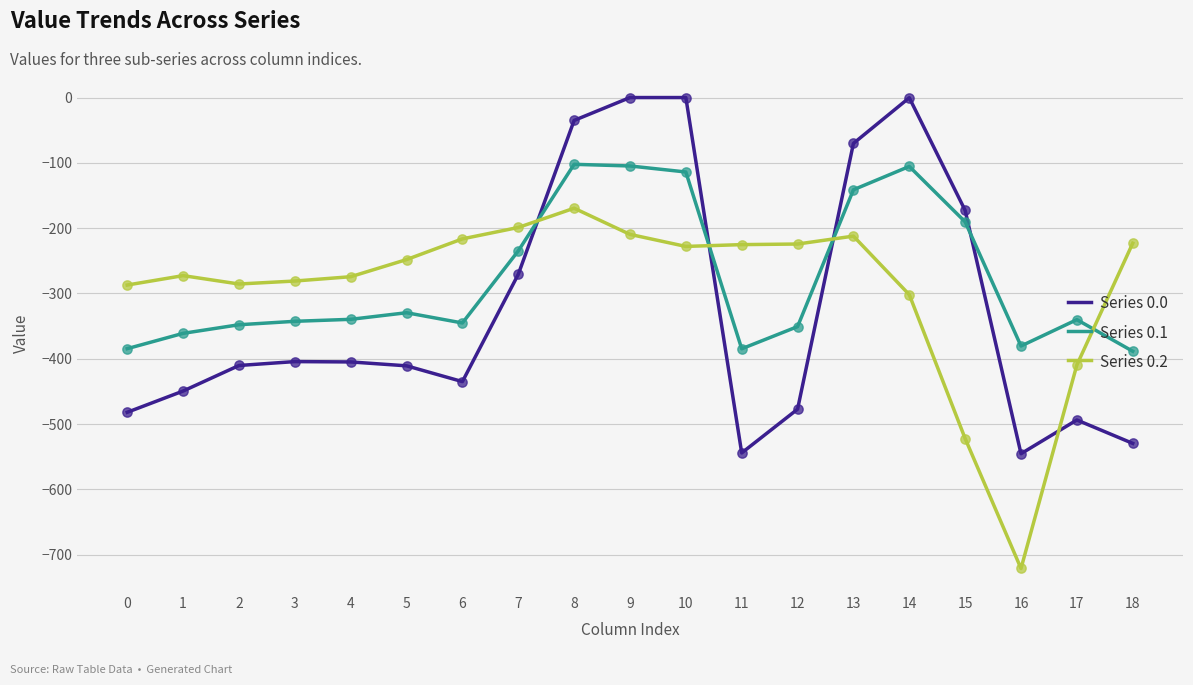

What is the difference between the highest and lowest values at 12?

252.9